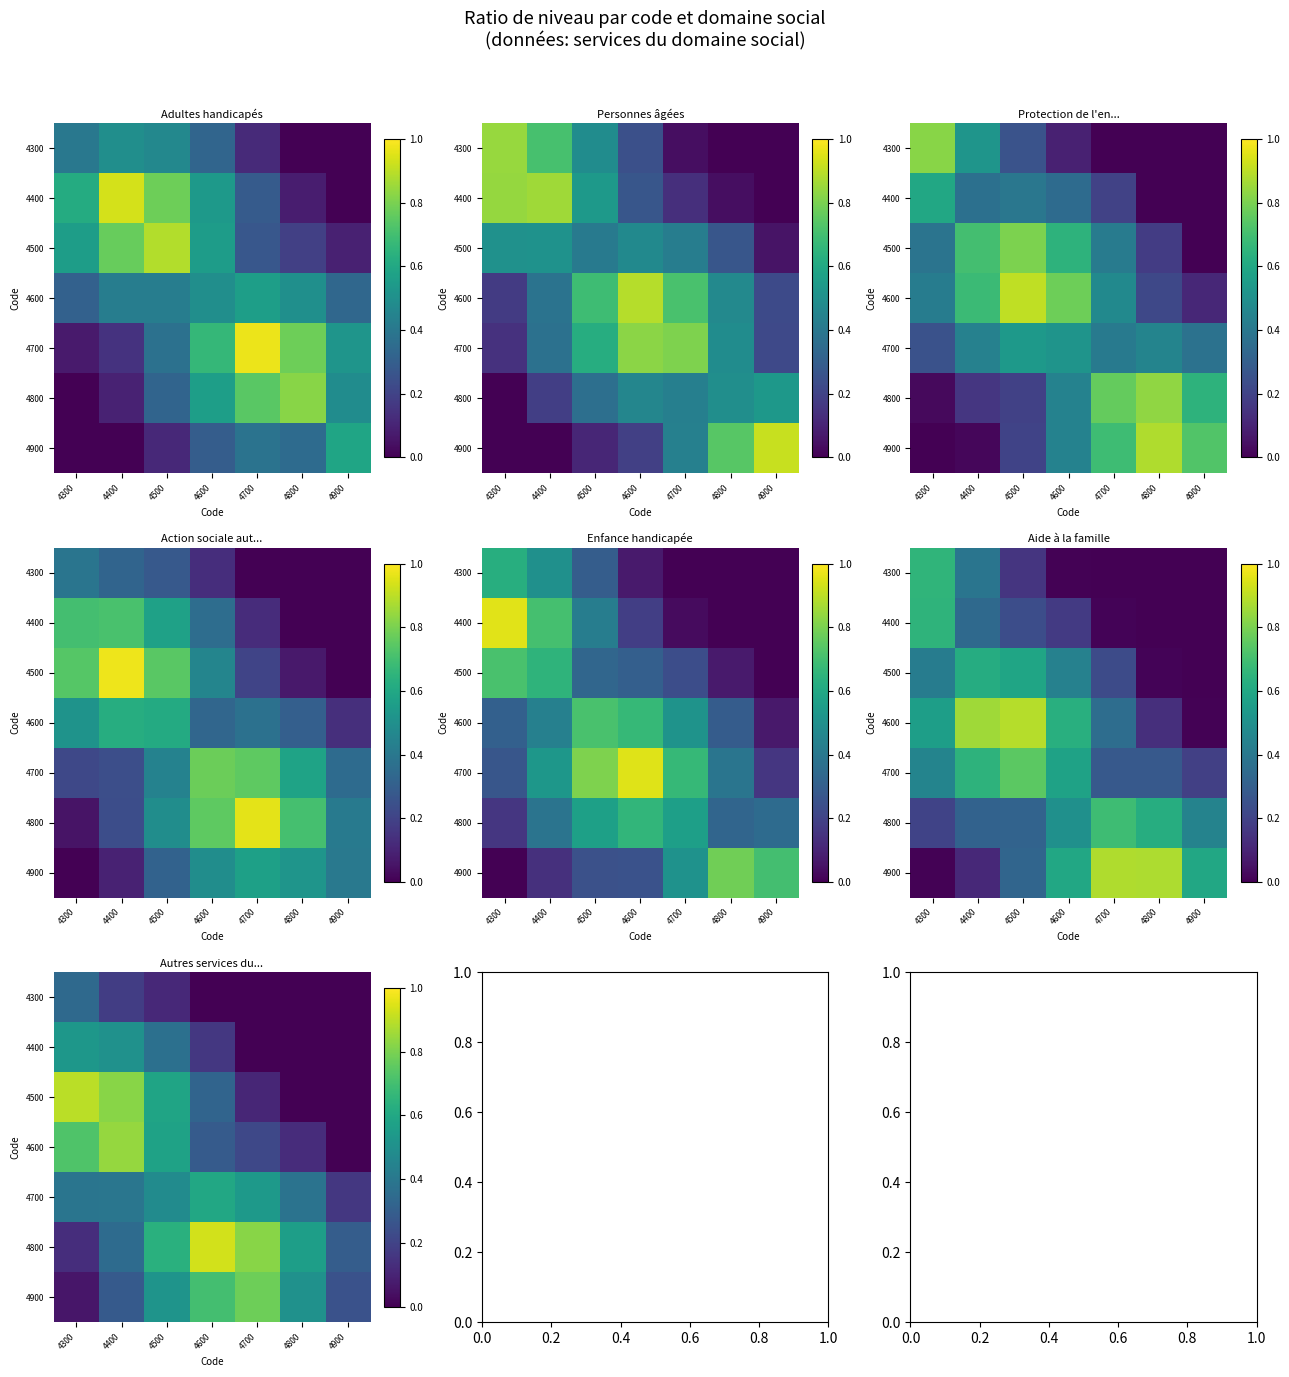

Rank the series at 4900 from highest to lowest value.

4800, 4900, 4700, 4300, 4400, 4500, 4600